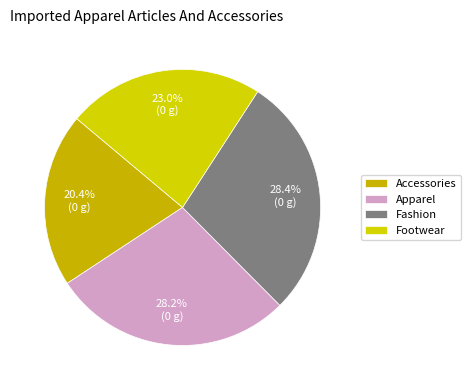

Combined, do Footwear and Fashion account for over 50%?

Yes